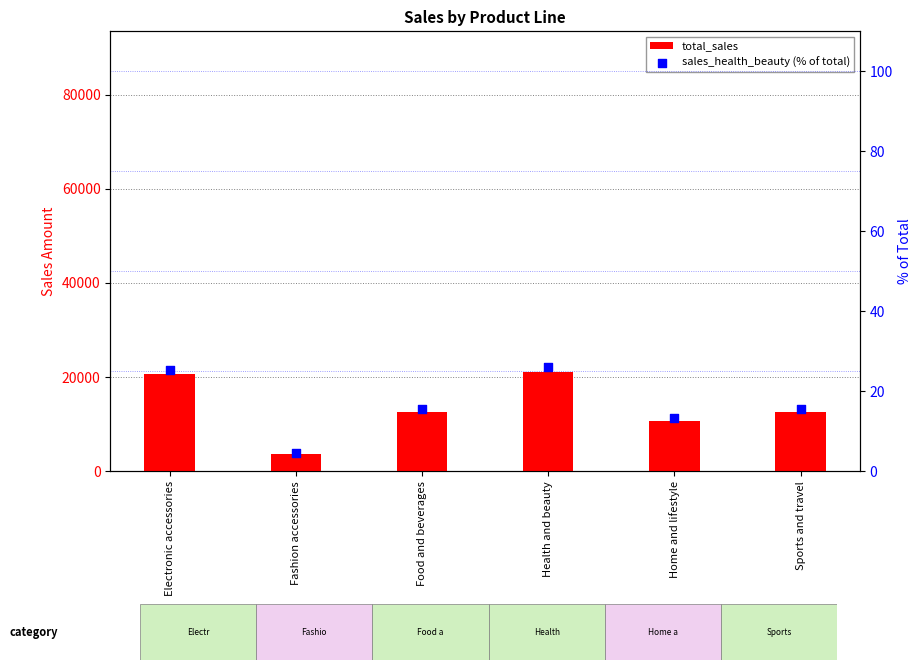

At how many categories does at least one series exceed 1070?

6